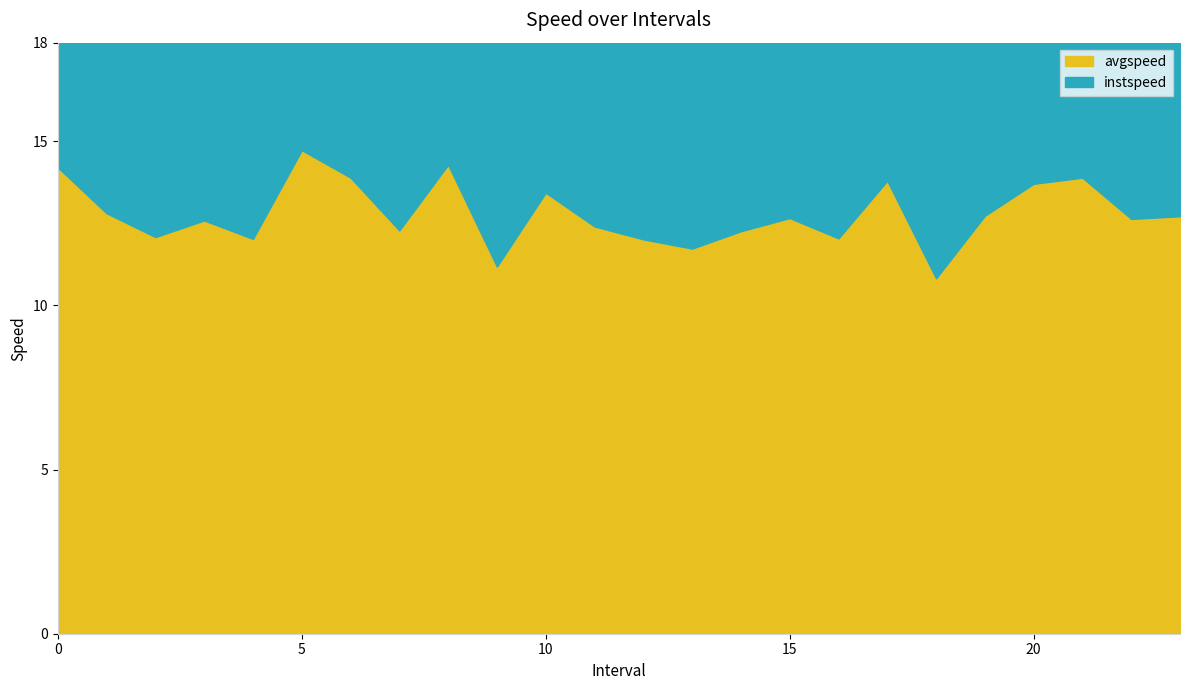

How many interior local peaks does the instspeed series have?

7